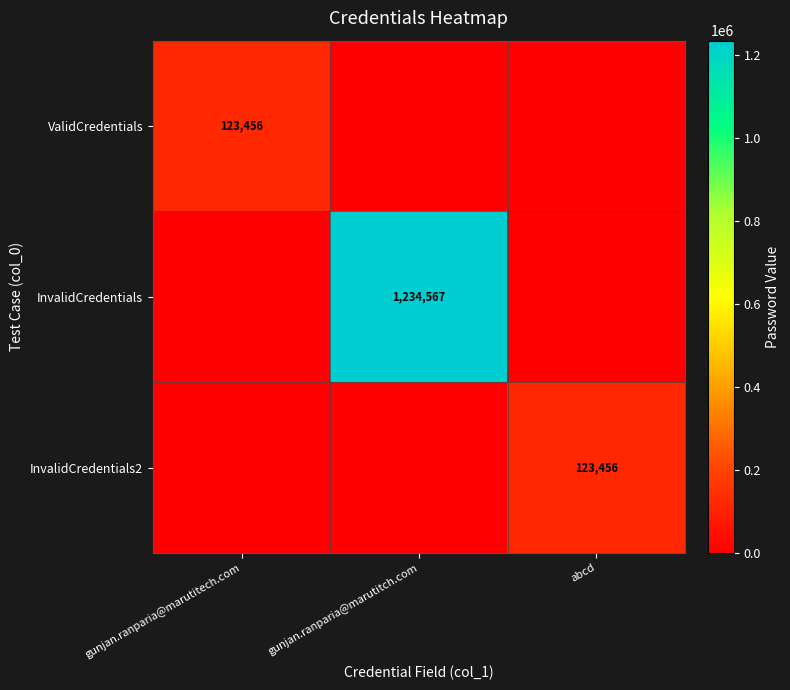

The InvalidCredentials2 series shows 67735 at abcd. True or false?

False